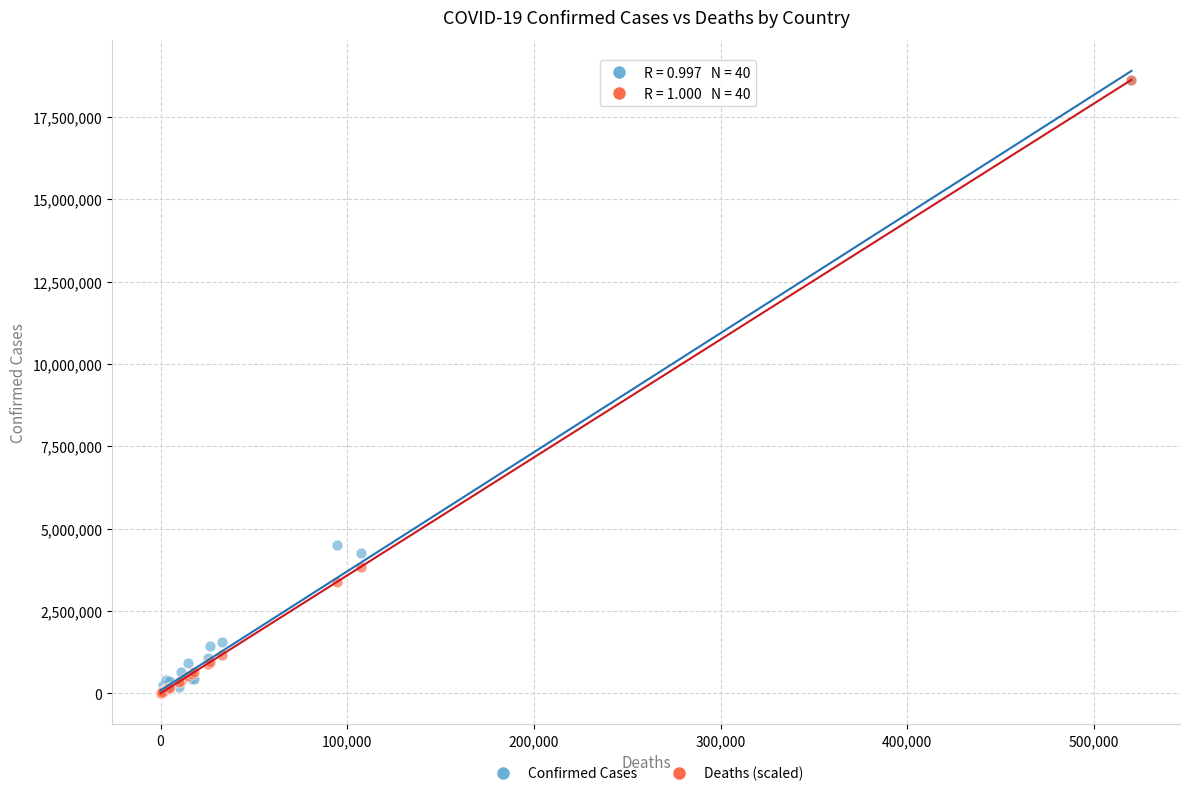

In the Deaths (scaled) series, what Y value is closest to 9311169?

3836102.6